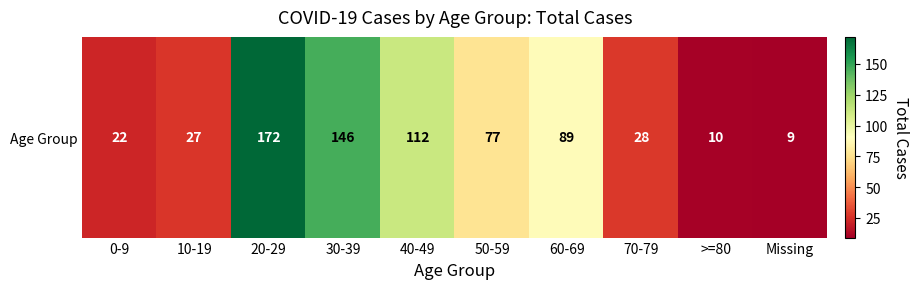

Between 70-79 and 10-19, which is larger?

70-79